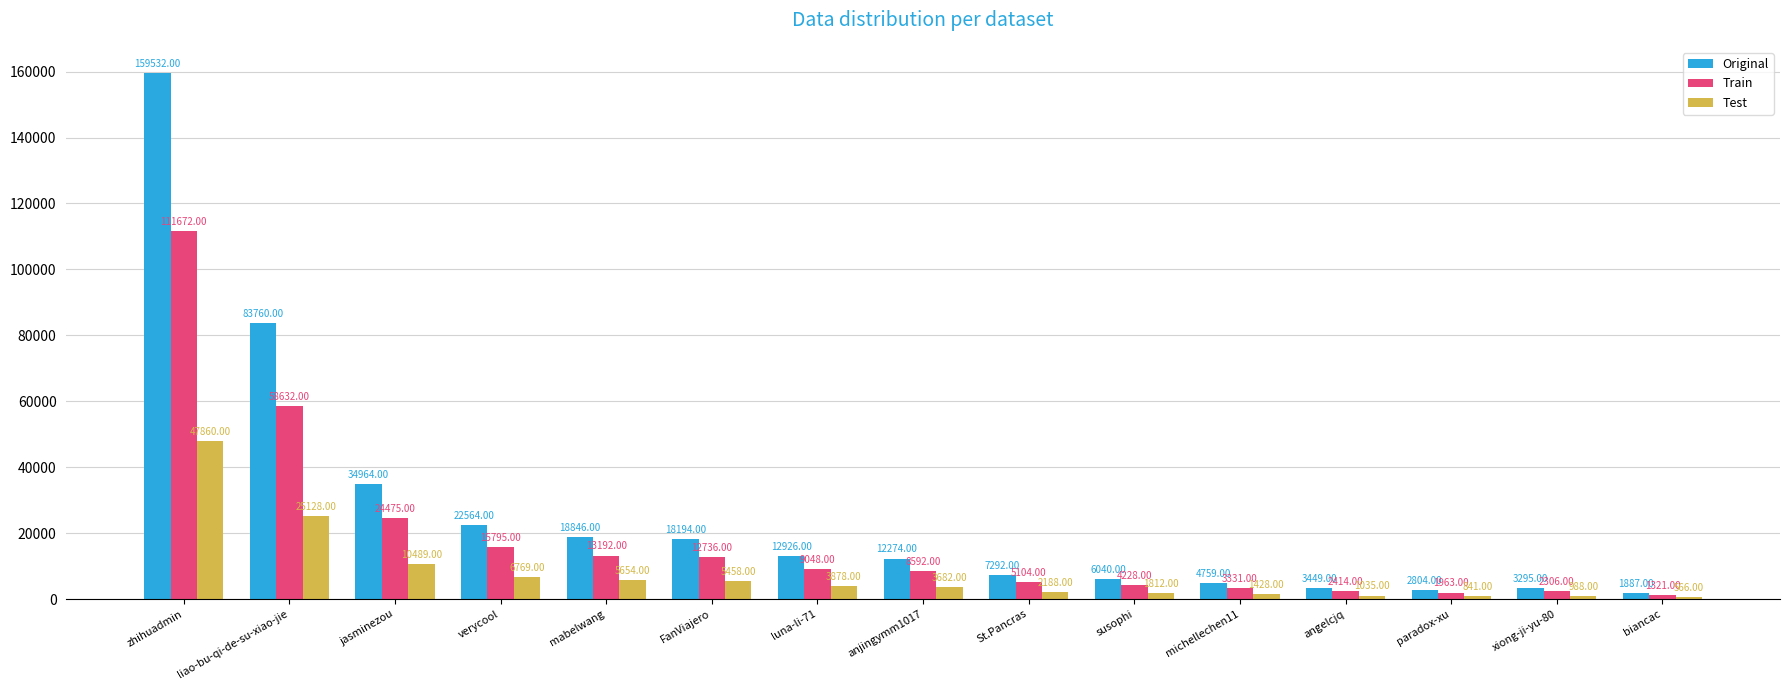

At which category is the sum across all series the highest?

zhihuadmin